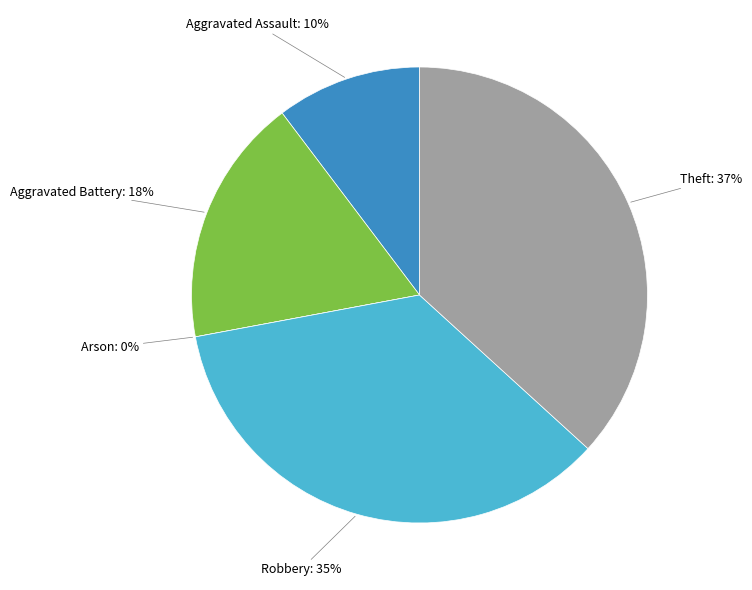

To the nearest percent, what is the average slice percentage?

20%